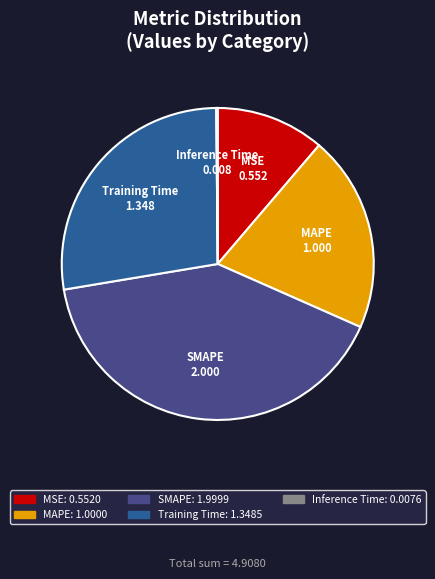

The Training Time slice represents 18% of the pie. True or false?

False